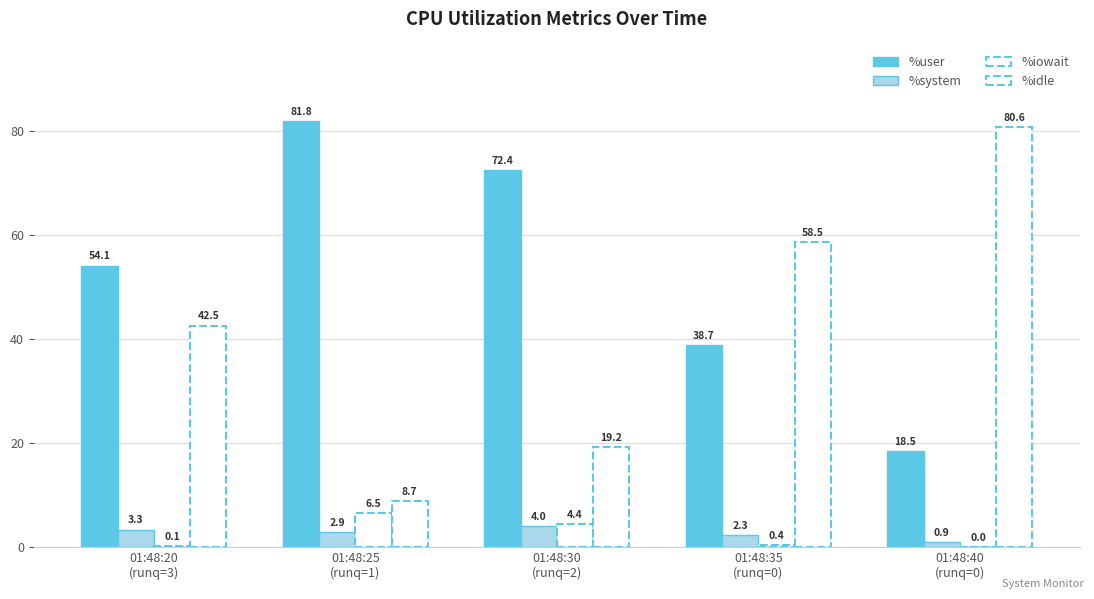

Is the value of %idle at 01:48:20
(runq=3) greater than the value of %user at 01:48:25
(runq=1)?

No